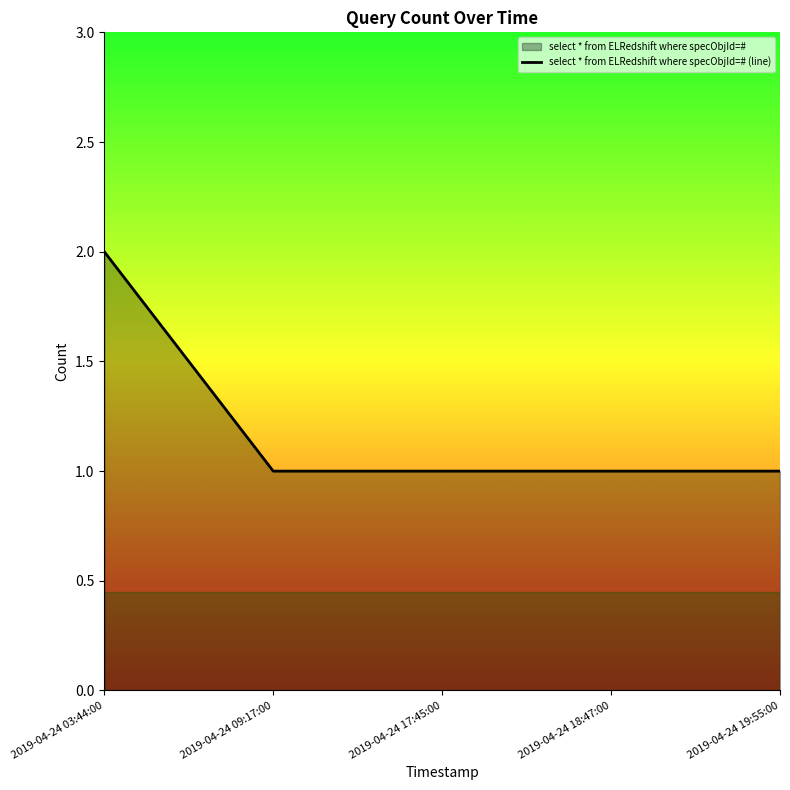

What is the label of the 3rd point from the left?

2019-04-24 17:45:00